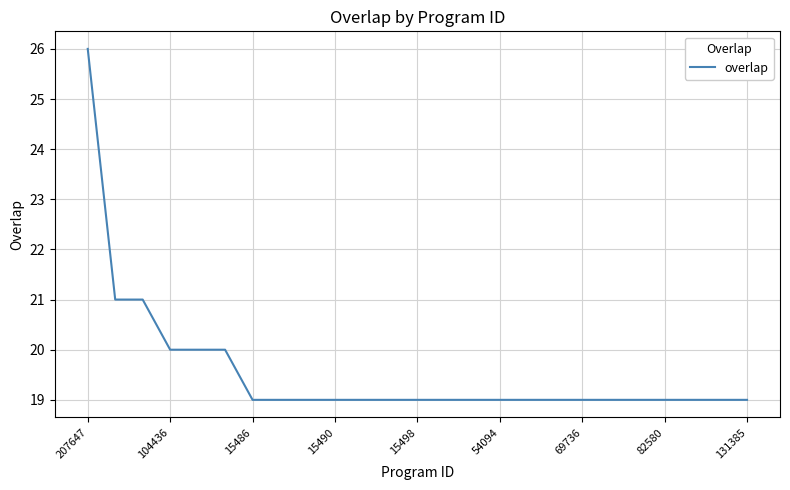

What is the maximum value shown in the chart?

26